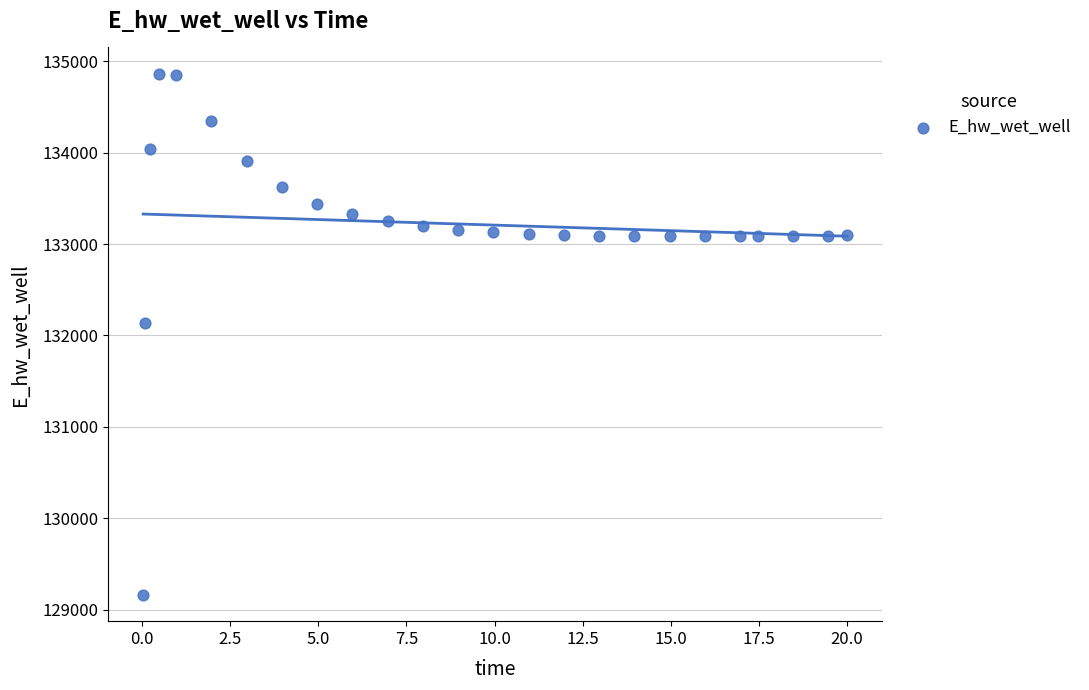

What is the range of X values (max minus min)?

20.0